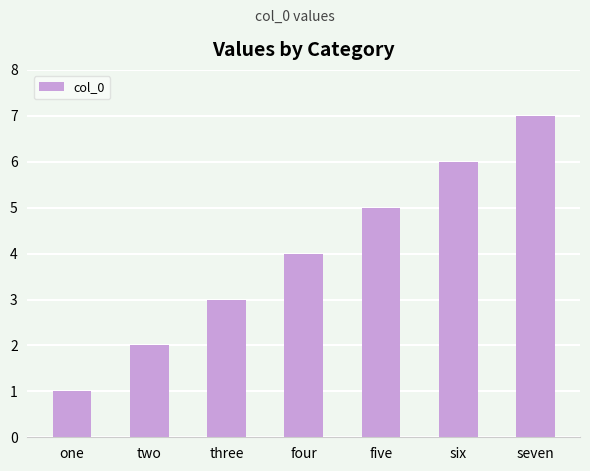

What is the label of the 3rd bar from the right?

five